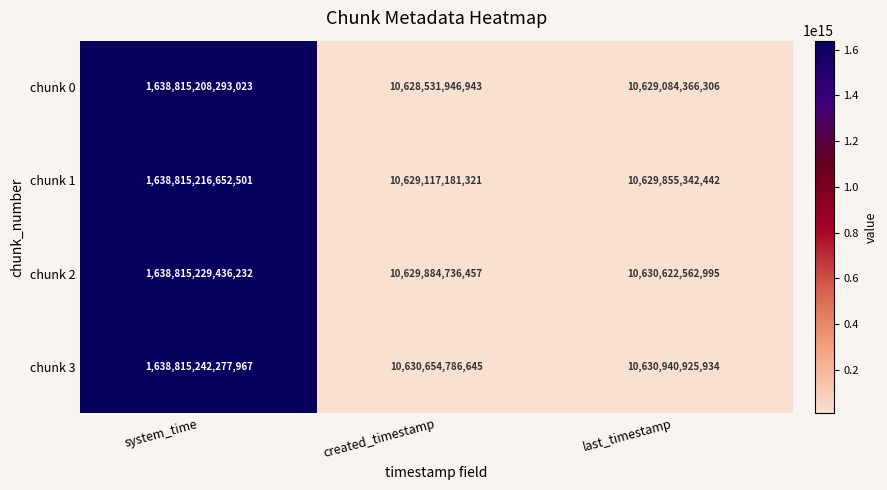

Rank the series at created_timestamp from lowest to highest value.

chunk 0, chunk 1, chunk 2, chunk 3